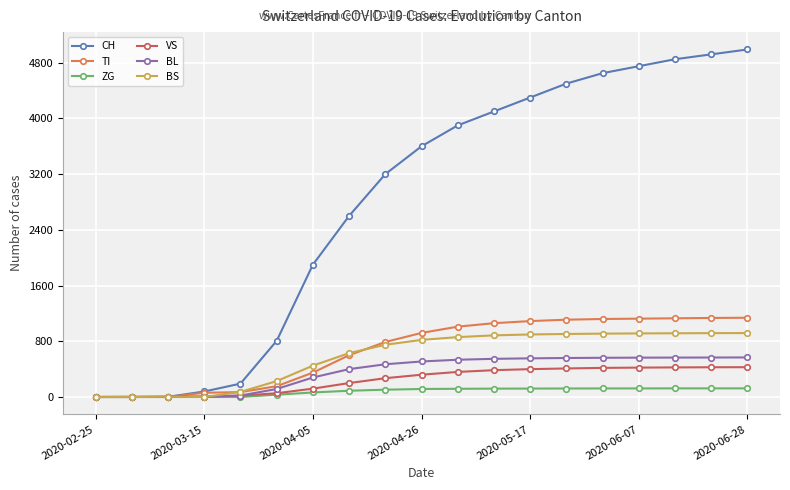

At how many categories does at least one series exceed 2698?

11